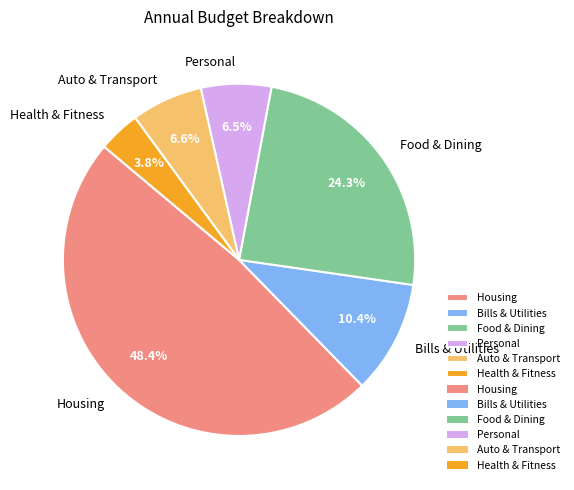

What percentage is the Housing slice, to the nearest percent?

48%